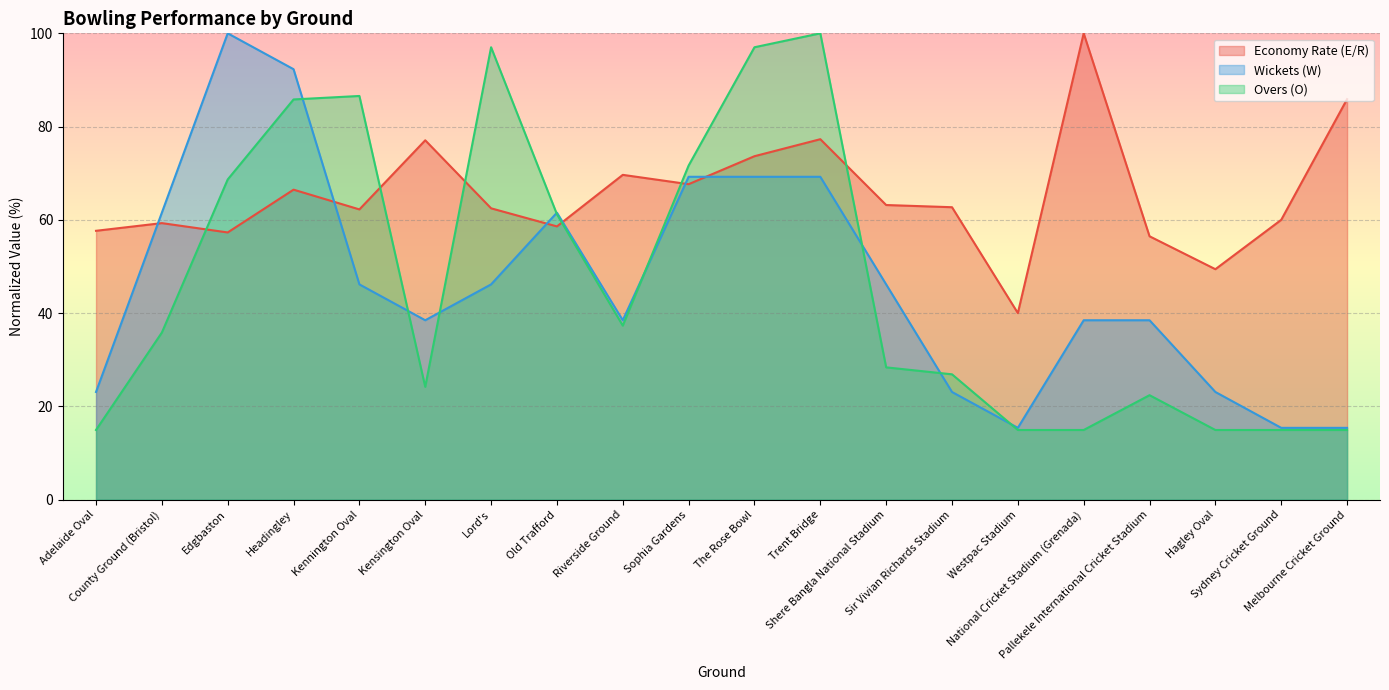

What are all the series names shown in the legend?

Economy Rate (E/R), Wickets (W), Overs (O)